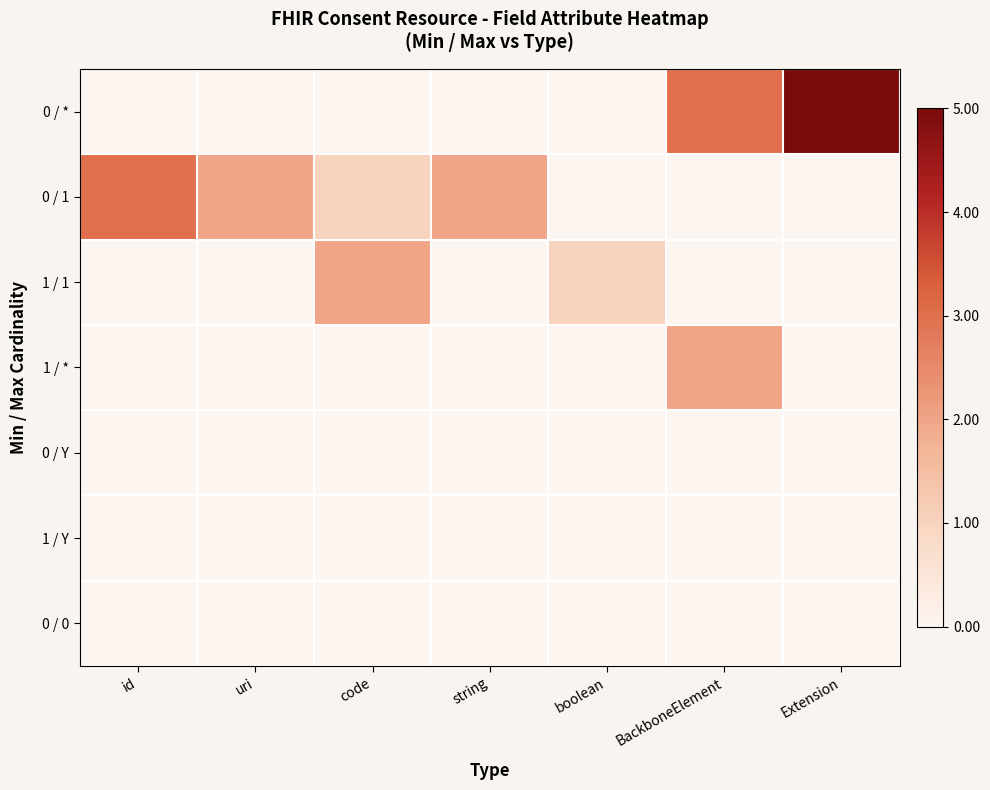

What is the spread (max minus min) of values at id?

3